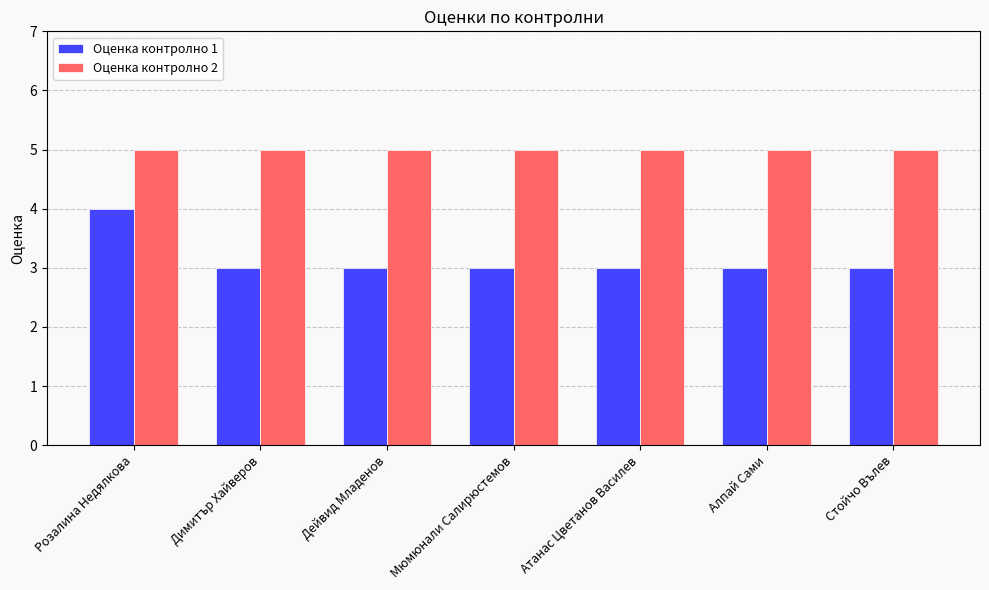

Reading left to right, extract all data points from this chart.

Оценка контролно 1: Розалина Недялкова=4	Димитър Хайверов=3	Дейвид Младенов=3	Мюмюнали Салирюстемов=3	Атанас Цветанов Василев=3	Алпай Сами=3	Стойчо Вълев=3
Оценка контролно 2: Розалина Недялкова=5	Димитър Хайверов=5	Дейвид Младенов=5	Мюмюнали Салирюстемов=5	Атанас Цветанов Василев=5	Алпай Сами=5	Стойчо Вълев=5